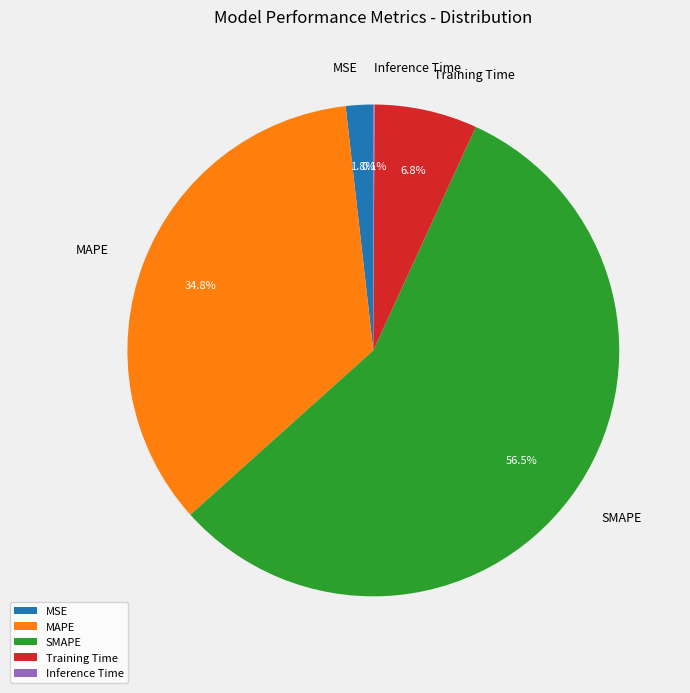

Combined, what portion of the pie is Training Time and SMAPE?

63.3%